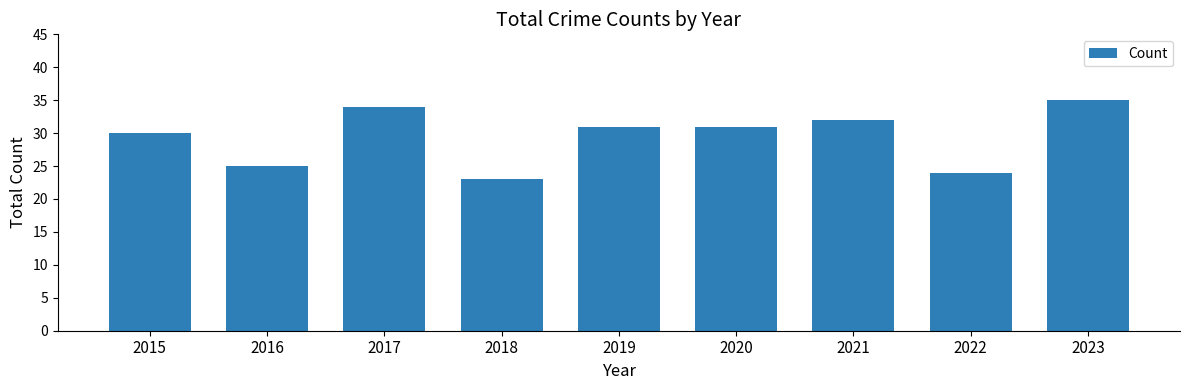

Are the bars grouped side by side (vs. stacked)?

No